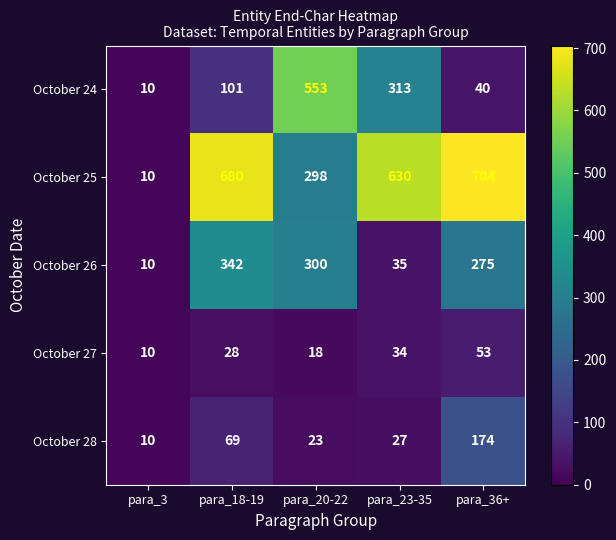

List the series in order of their peak value, highest first.

October 25, October 24, October 26, October 28, October 27